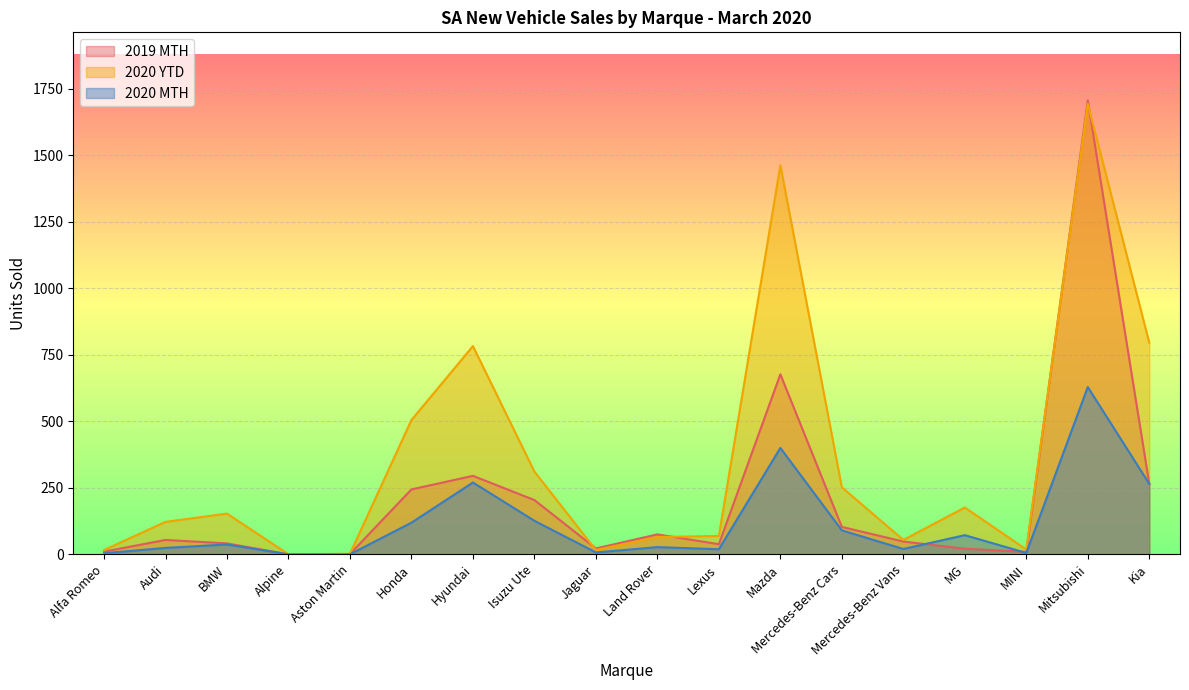

List the series in order of their overall mean, lowest first.

2020 MTH, 2019 MTH, 2020 YTD